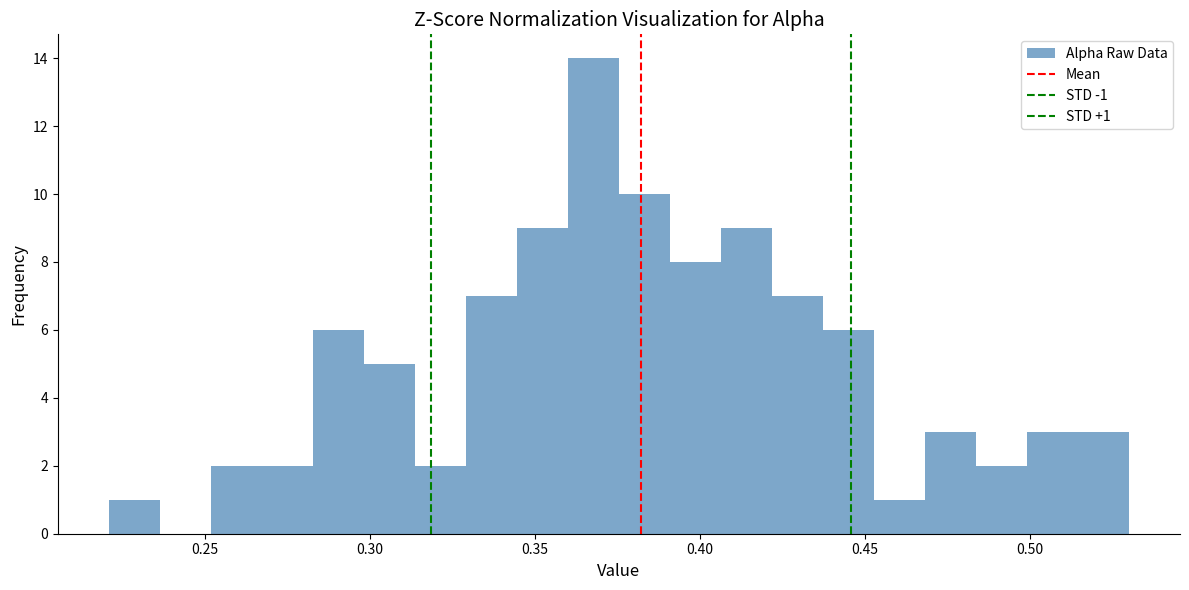

Around what value on the x-axis is the tallest bar? Give the approximate position of its centre, as read against the axis.

0.370